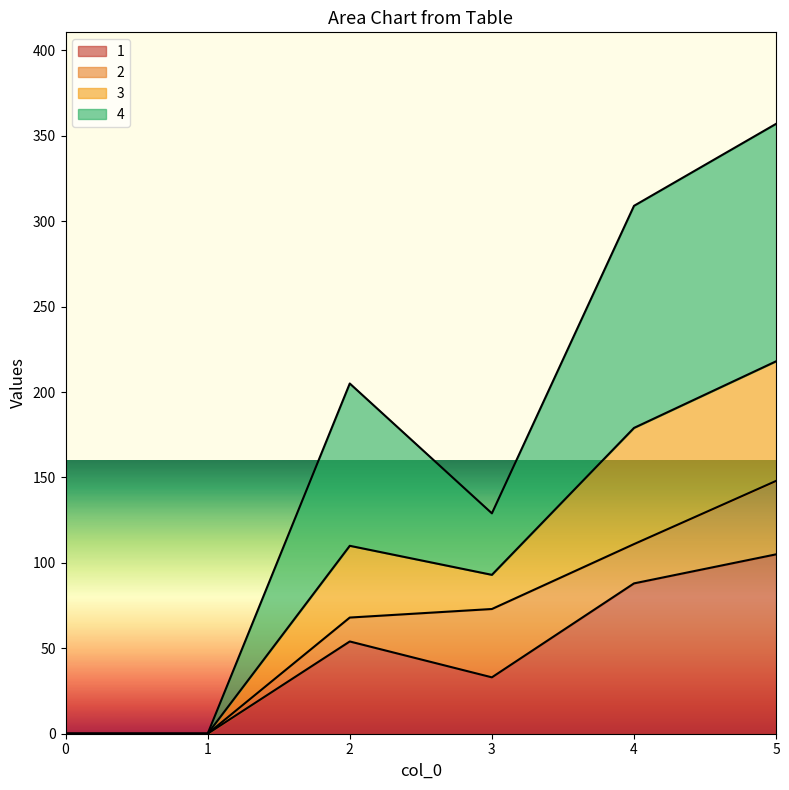

What is the total value across all series at 3?

129